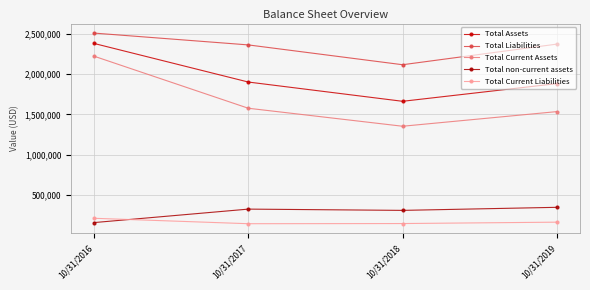

What is the average value of the Total non-current assets series?

284894